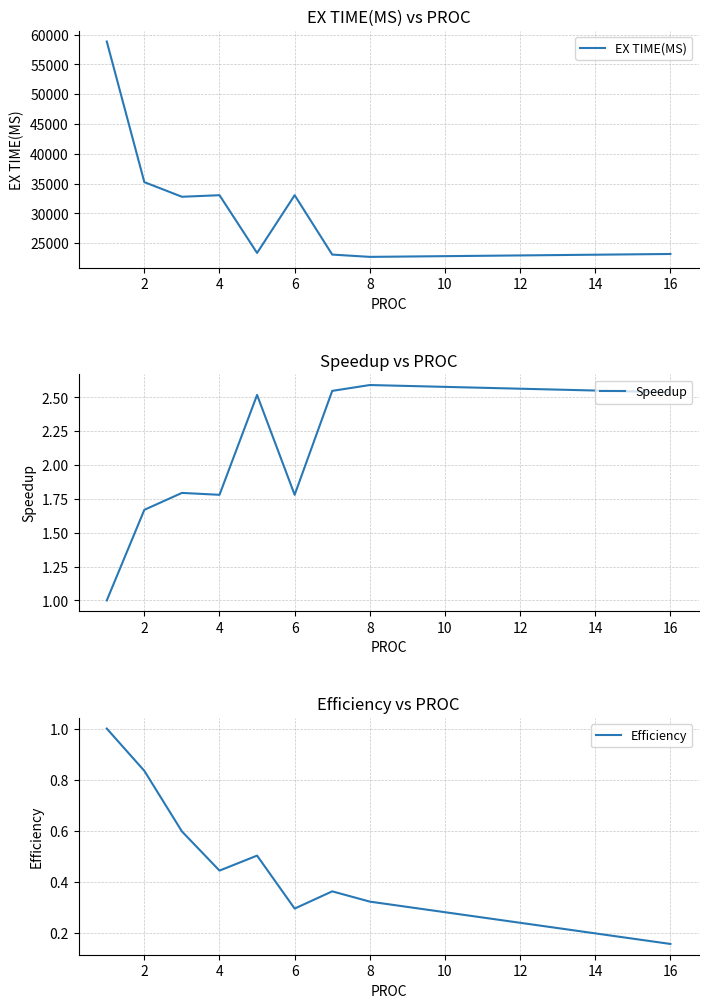

True or false: EX TIME(MS) and Speedup intersect in this chart.

False